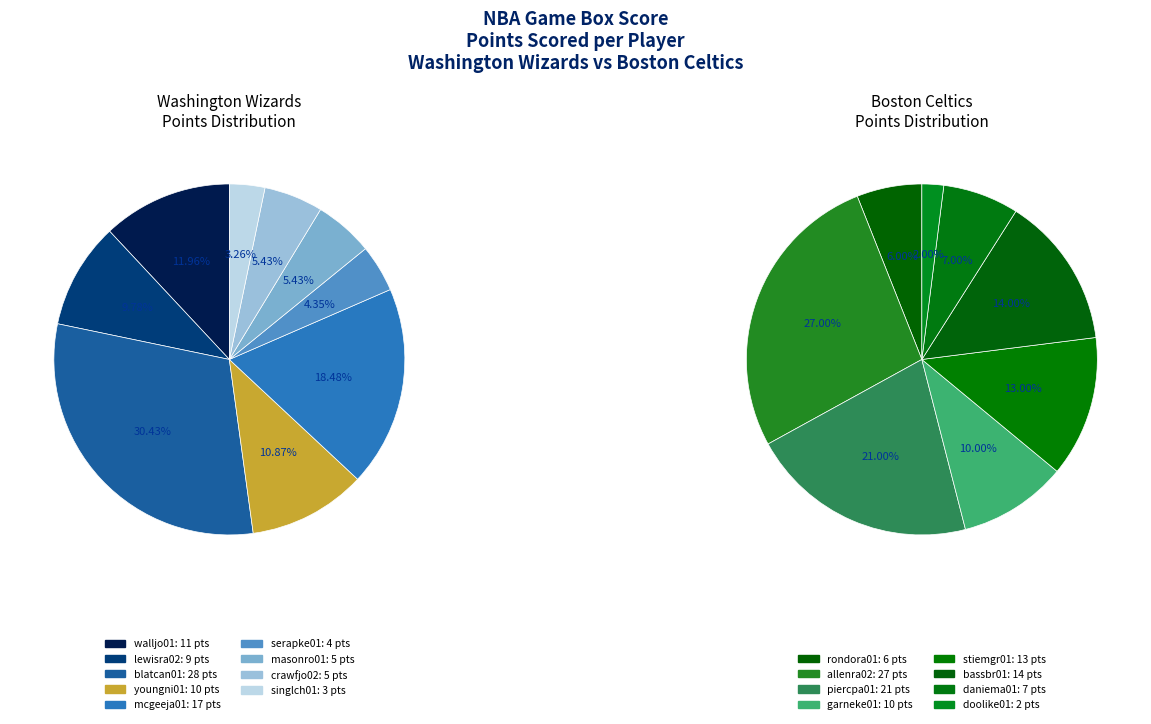

What is the total percentage of blatcan01 and mcgeeja01?

48.9%